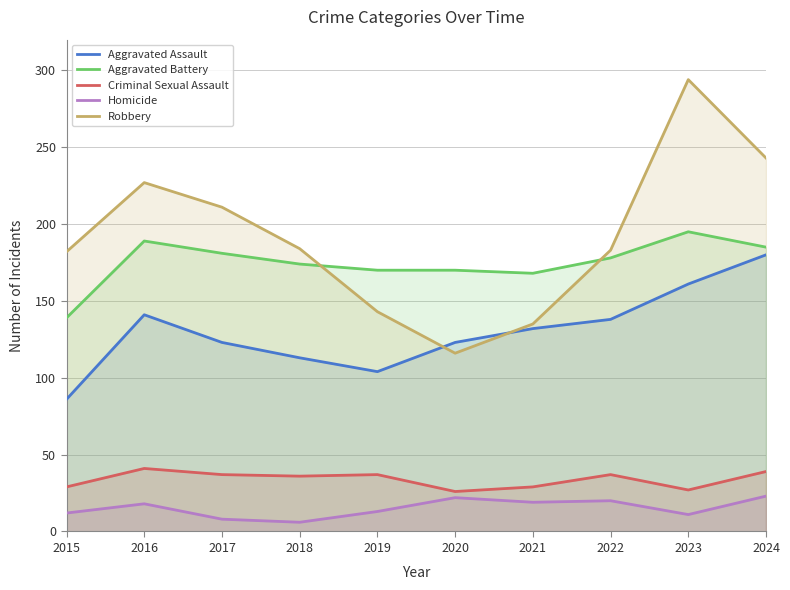

How many series are shown in this chart?

5